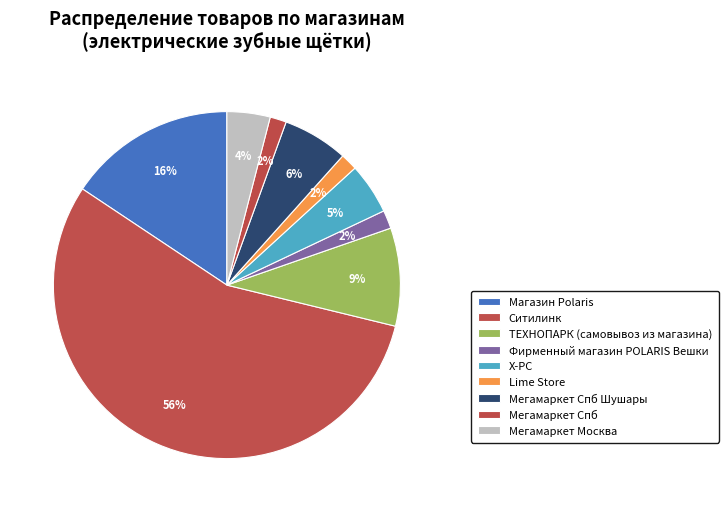

Count the number of slices in the pie.

9